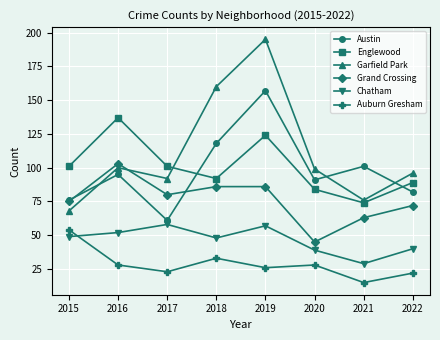

Rank the series by their maximum value, from highest to lowest.

Garfield Park, Austin, Englewood, Grand Crossing, Chatham, Auburn Gresham